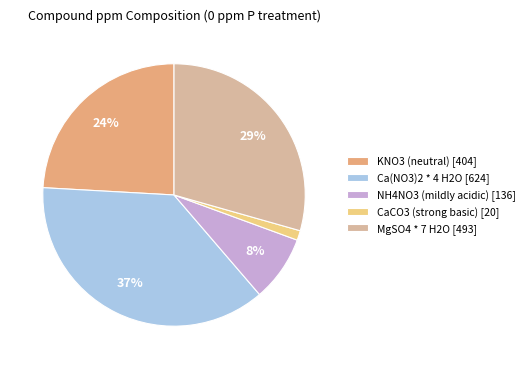

To the nearest percent, what portion does KNO3 (neutral) [404] represent?

24%